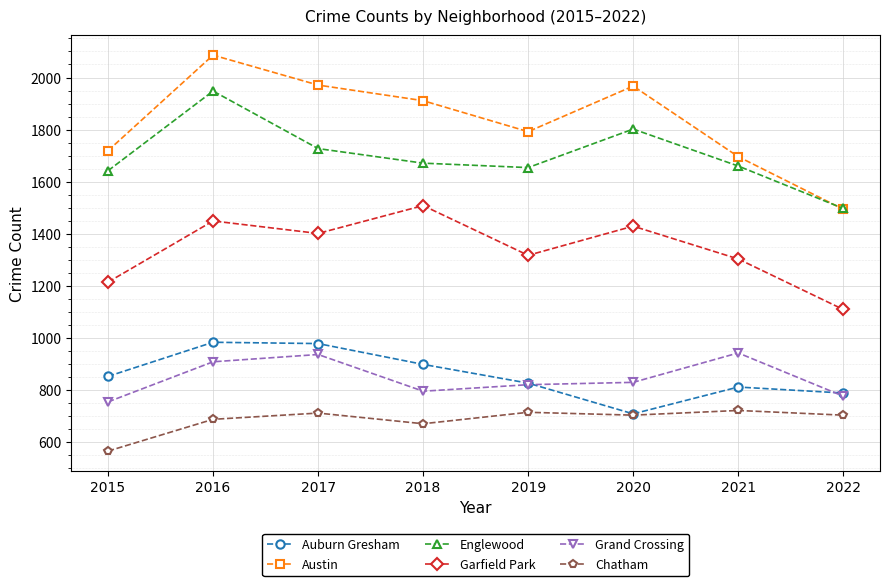

How many series are shown in this chart?

6